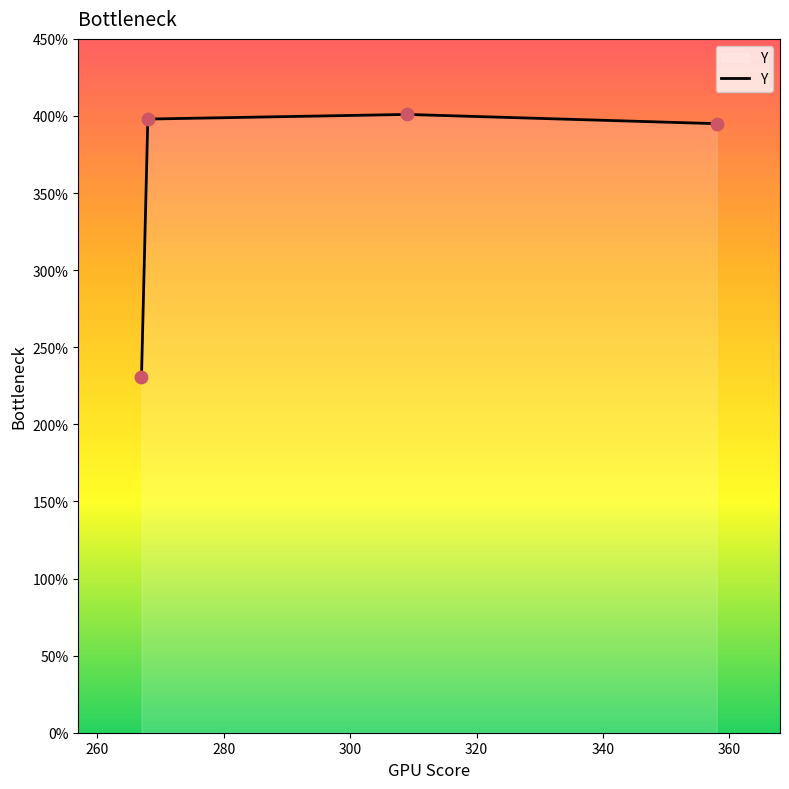

What is the sum of all values?

1425